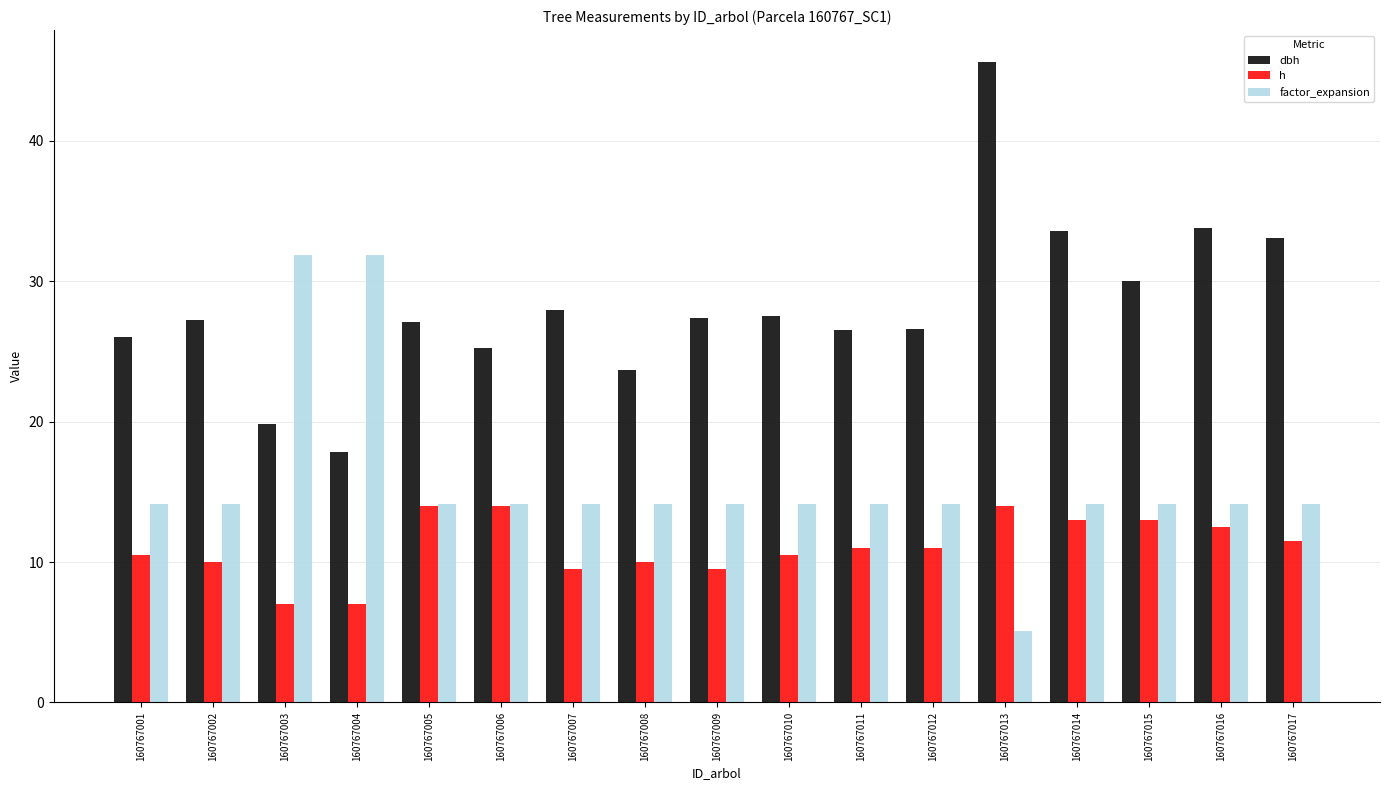

Between 160767003 and 160767011, which series saw the biggest shift?

factor_expansion